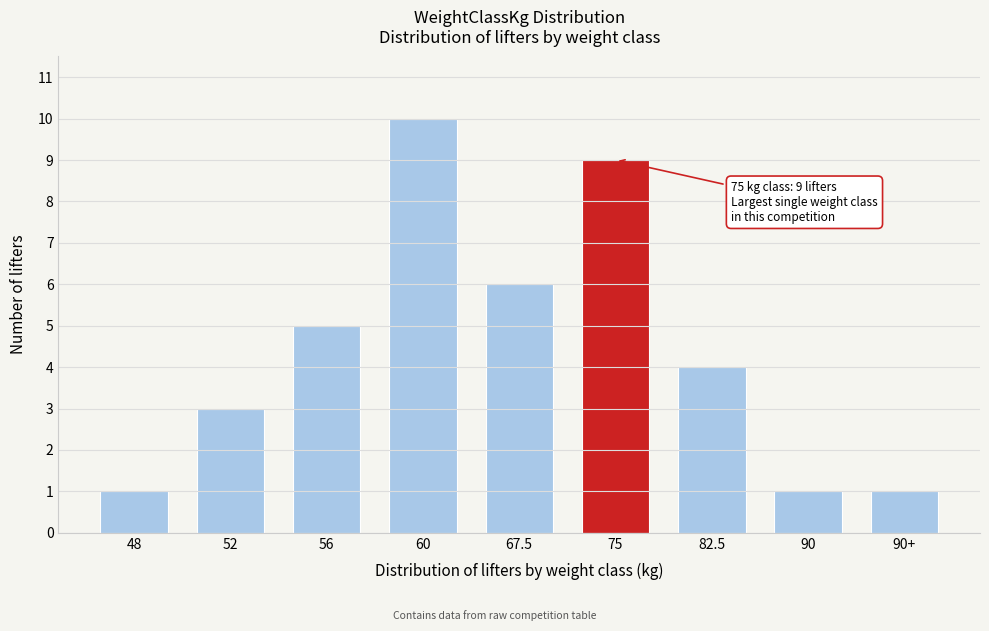

Reading right to left, transcribe all the data shown in this chart.

90+=1	90=1	82.5=4	75=9	67.5=6	60=10	56=5	52=3	48=1